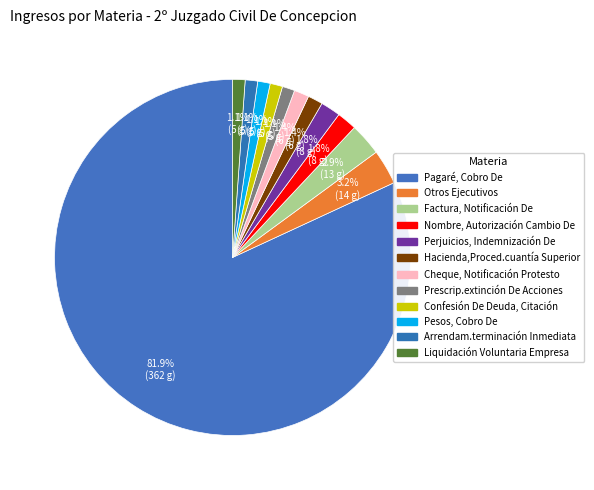

What percentage is the Factura, Notificación De slice, to the nearest percent?

3%